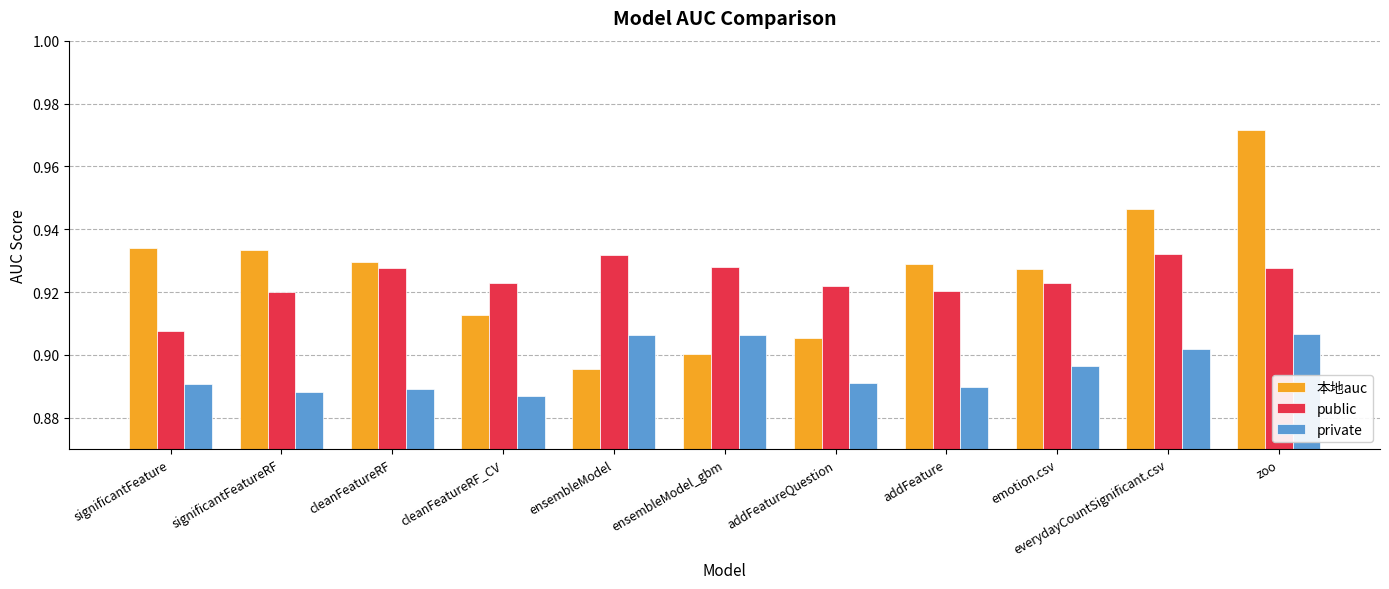

List the series in order of their peak value, highest first.

本地auc, public, private